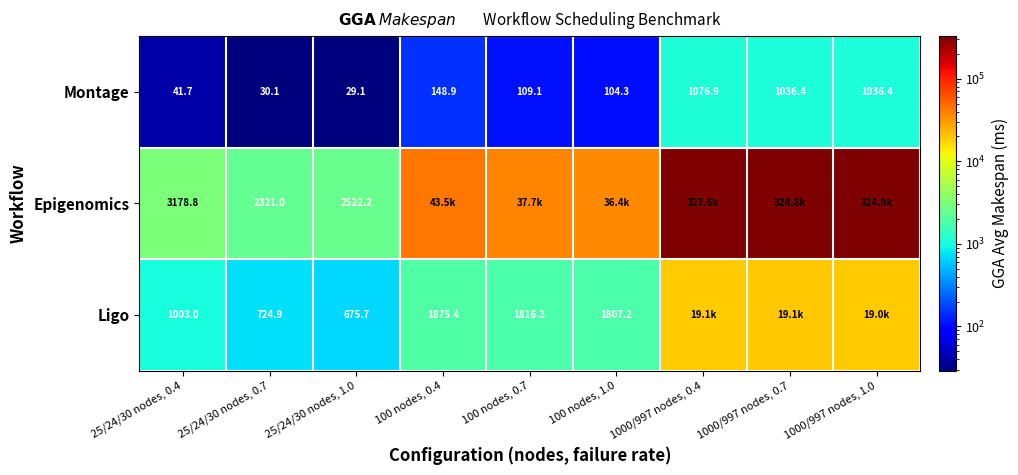

Rank the series at 25/24/30 nodes, 0.7 from highest to lowest value.

Epigenomics, Ligo, Montage